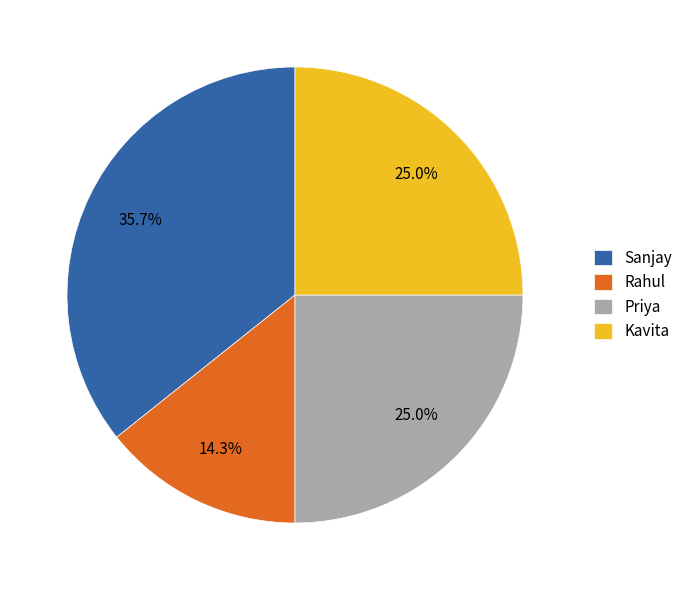

To the nearest percent, what portion does Kavita represent?

25%